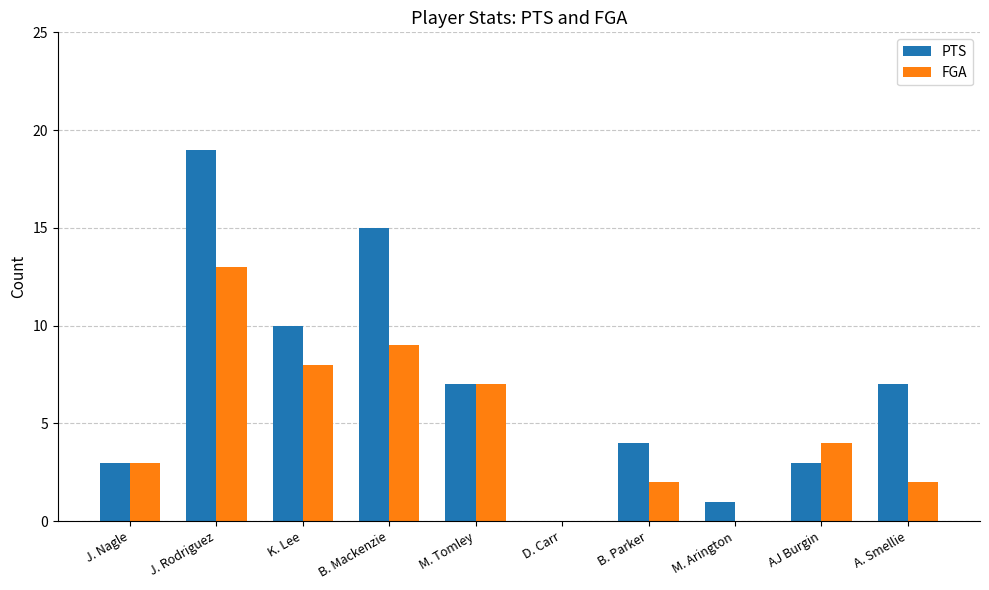

What is the sum of the PTS values at K. Lee and B. Parker?

14